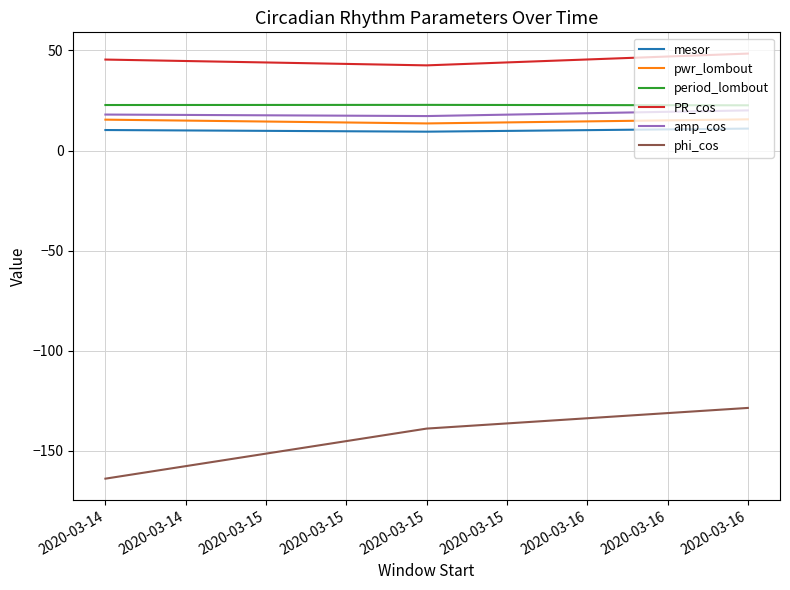

The period_lombout series shows 34.3 at 2020-03-15. True or false?

False